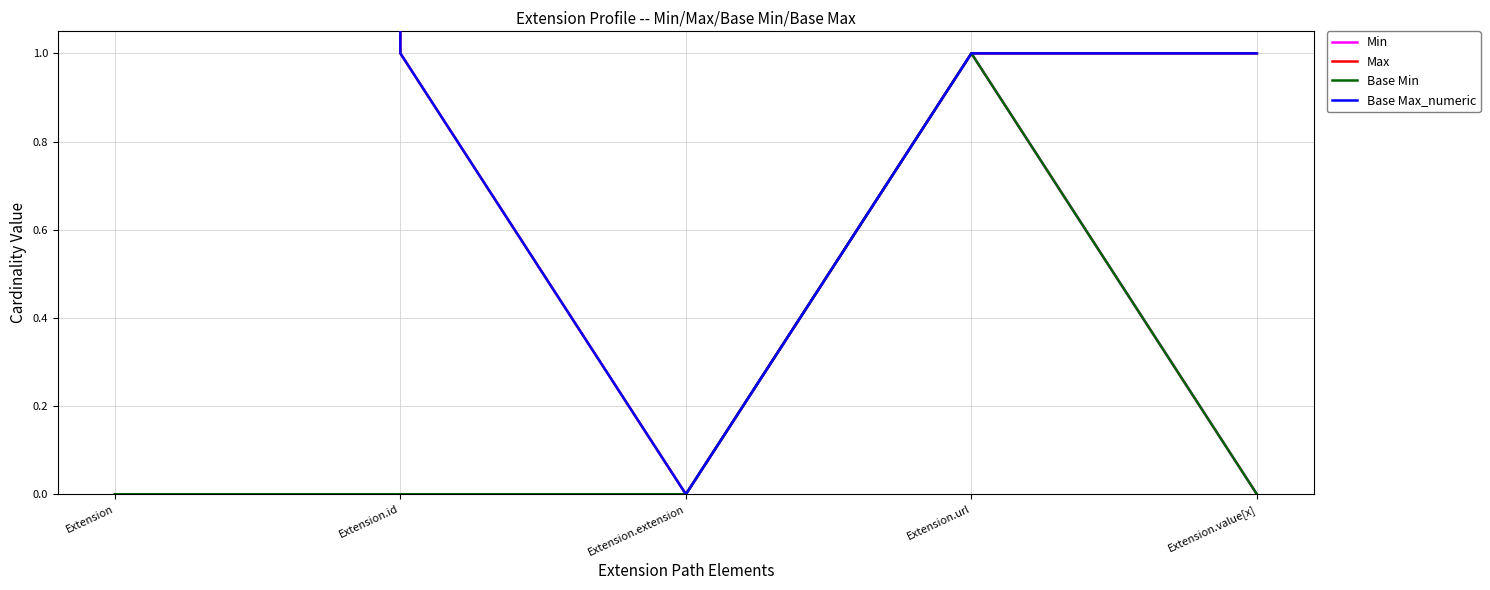

Reading left to right, list all the values displayed in this chart.

Min: 0	0	0	1	0
Max: 999	1	0	1	1
Base Min: 0	0	0	1	0
Base Max_numeric: 999	1	0	1	1